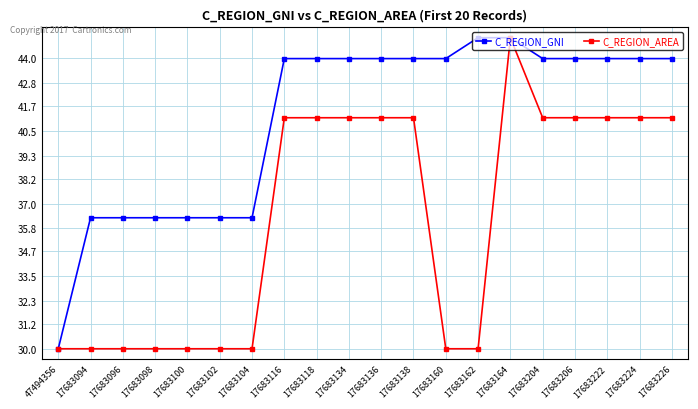

What is the total value across all series at 17683118?

85.1